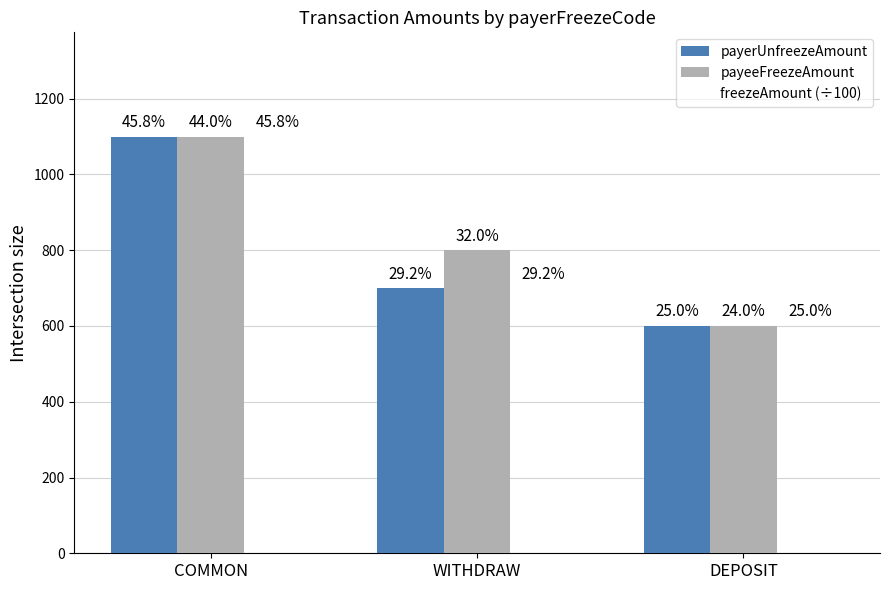

How many groups of bars are there?

3